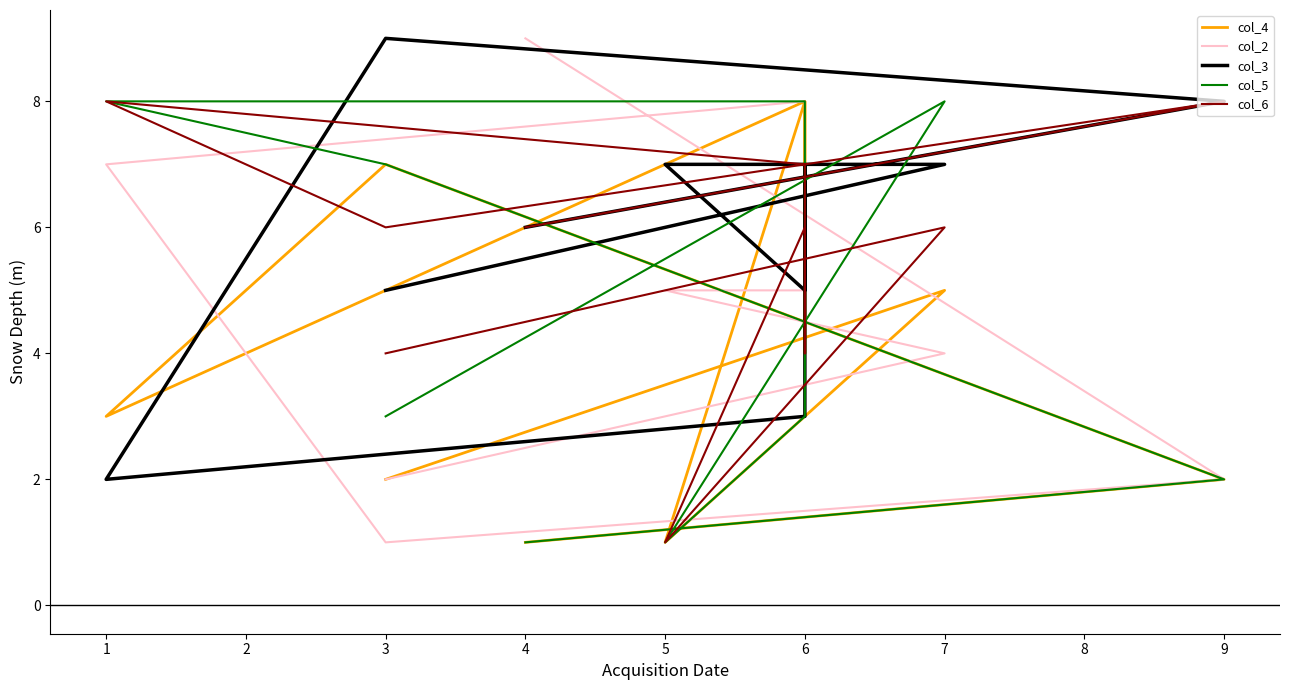

What is the value of the col_5 point at the 8th from the left?

7